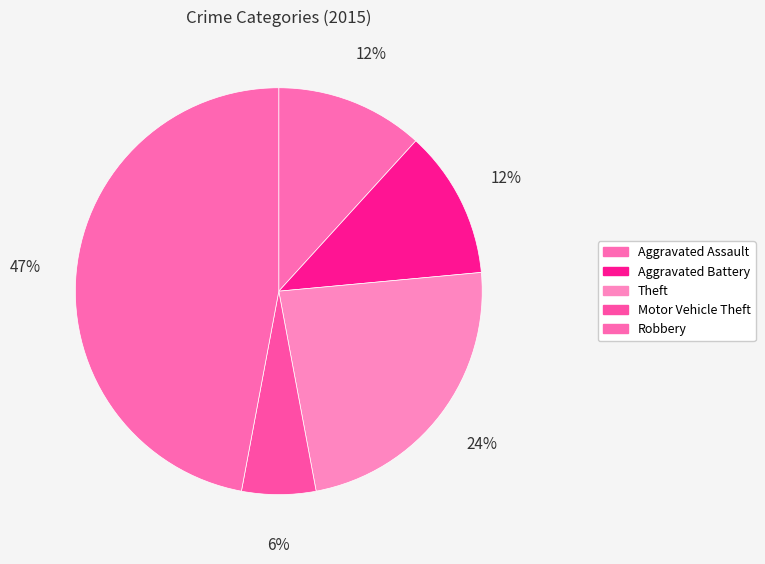

Is there a majority slice in this chart?

No